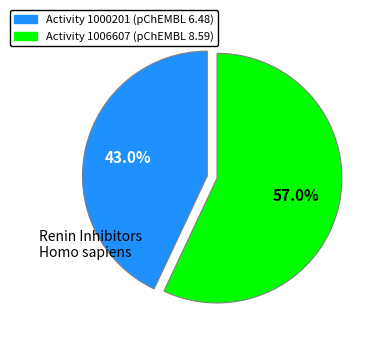

Is there a majority slice in this chart?

Yes